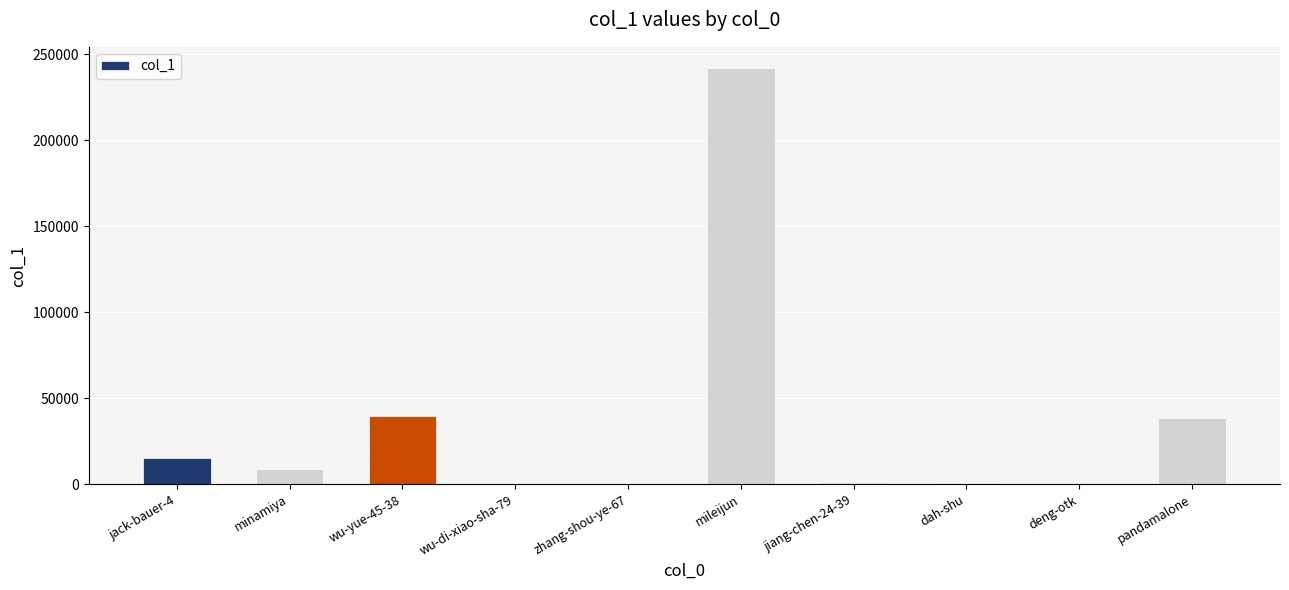

What is the sum of all values?

346089